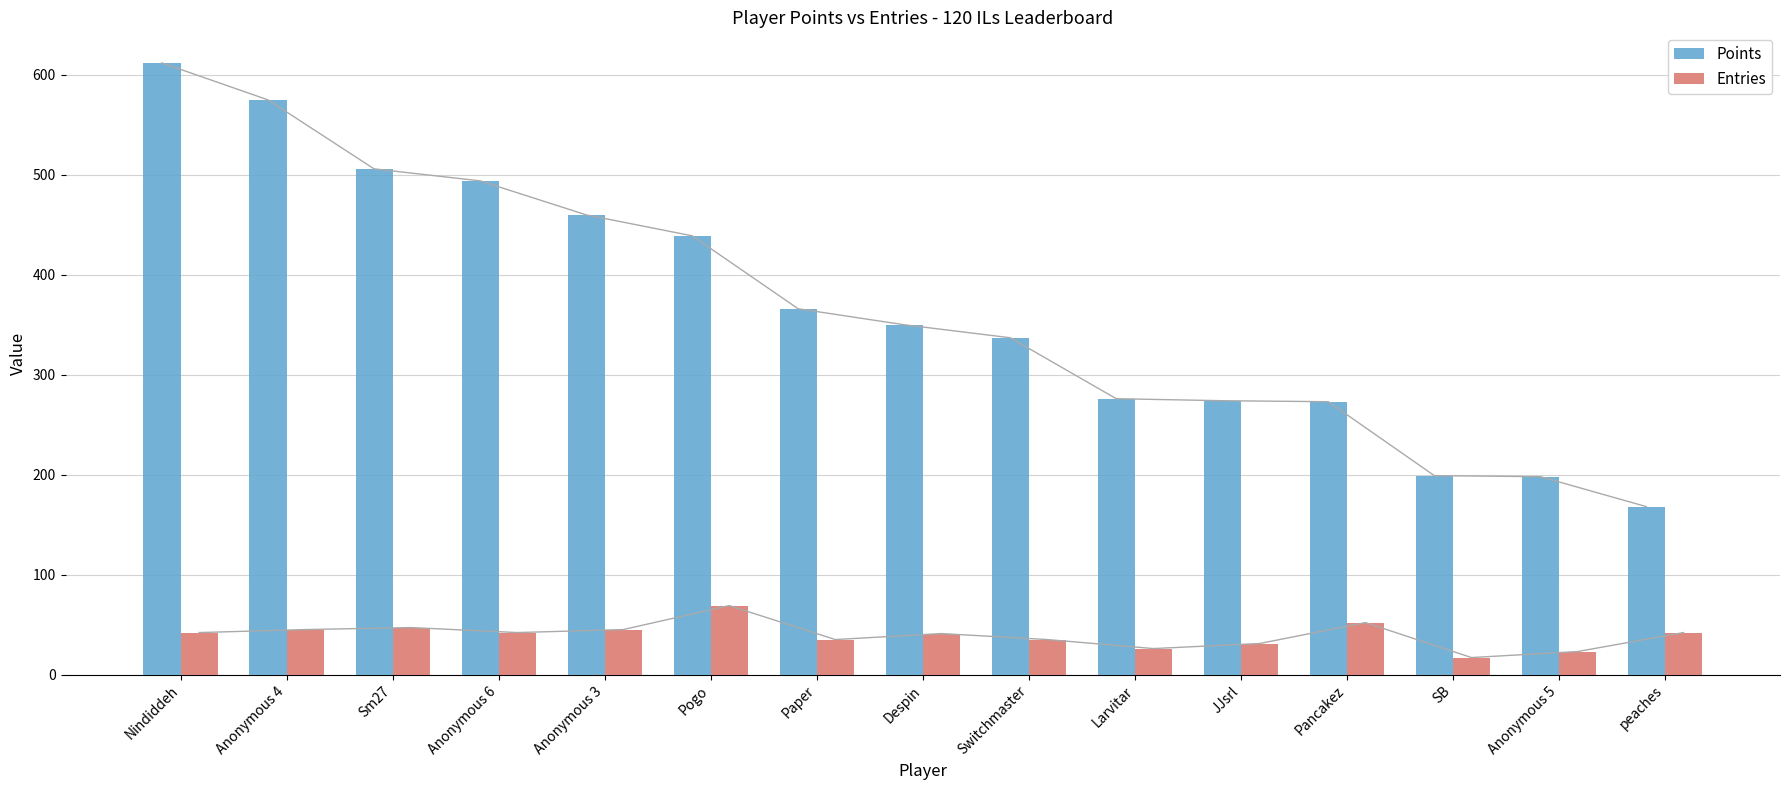

How many values in the Entries series exceed 42?

5